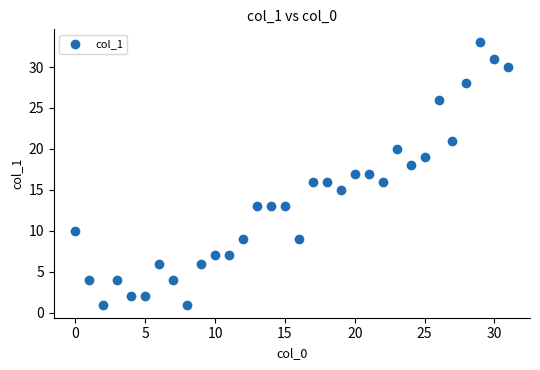

What is the range of Y values (max minus min)?

32